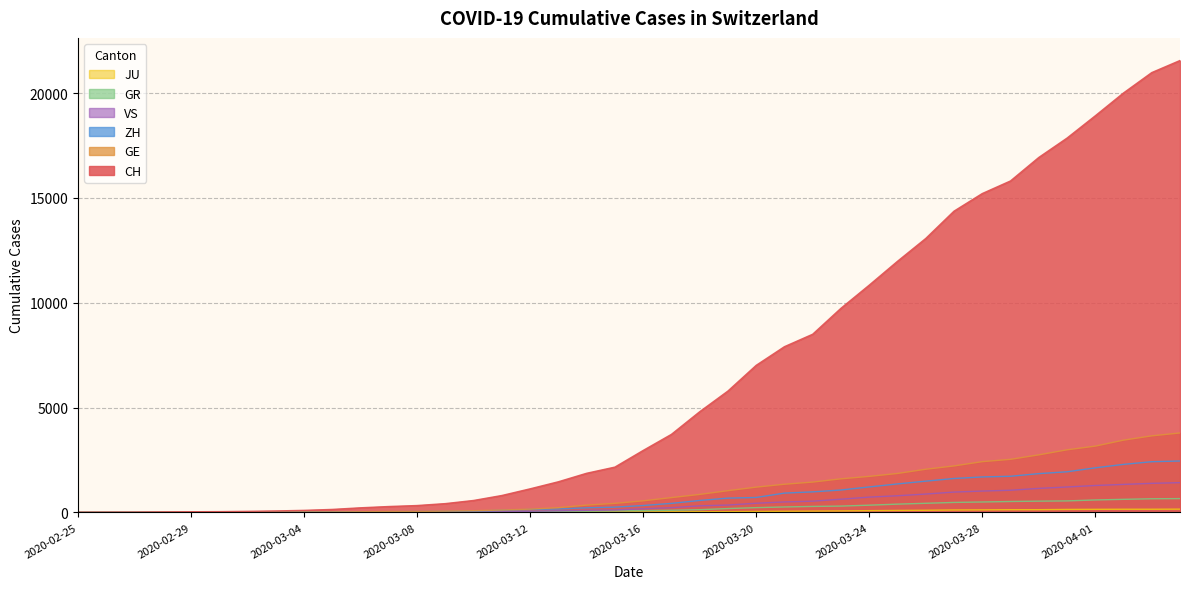

Is the value of CH at 2020-03-02 greater than the value of VS at 2020-03-30?

No